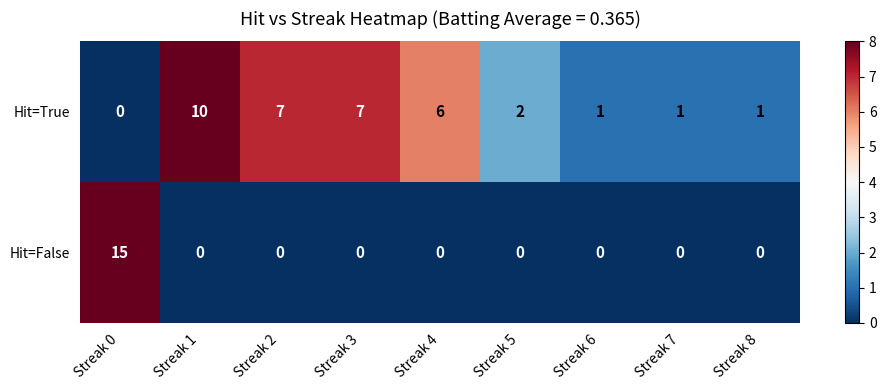

What is the highest value of the Hit=False series?

15